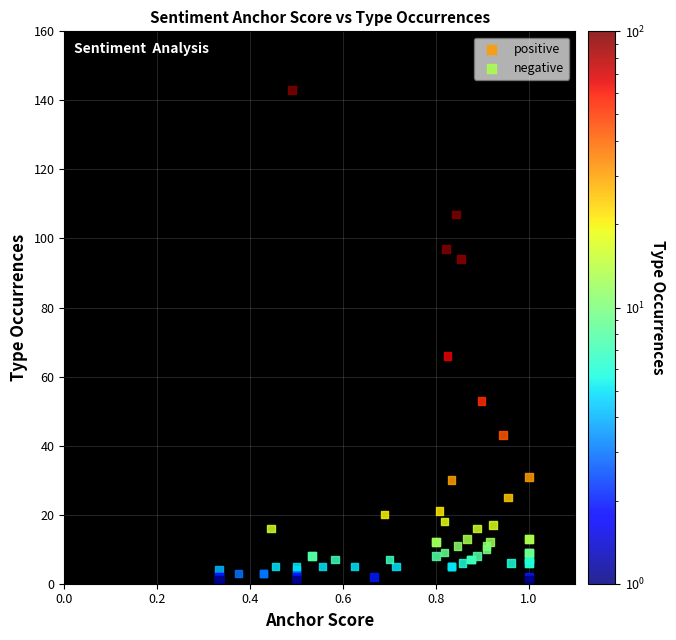

Which series reaches the maximum Y coordinate?

negative